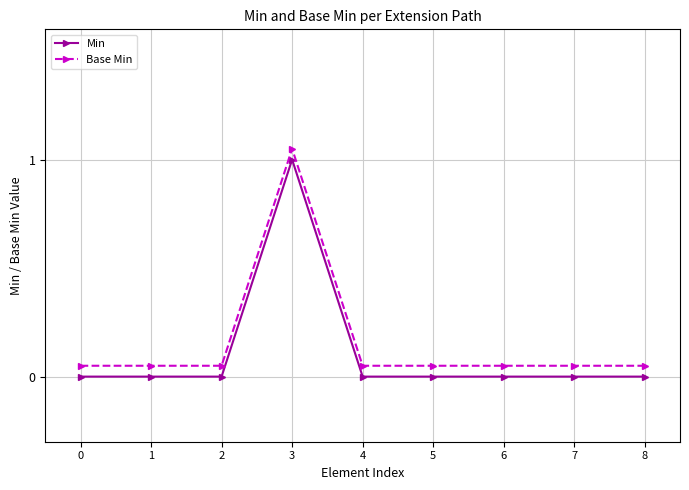

True or false: Min and Base Min cross at least once.

False